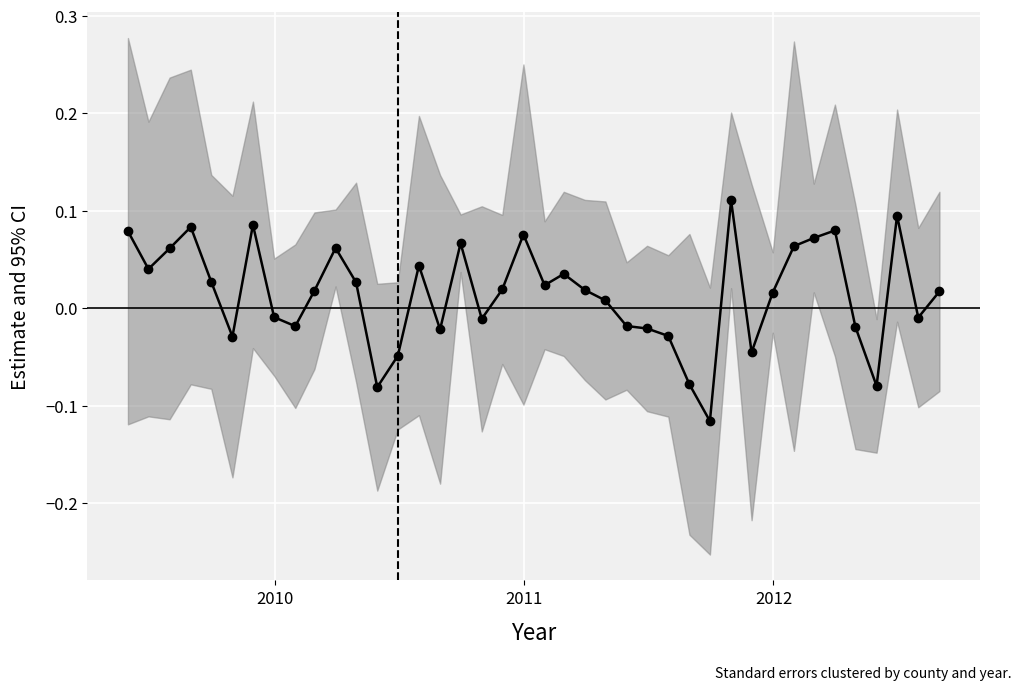

Where is the first local minimum?

2010